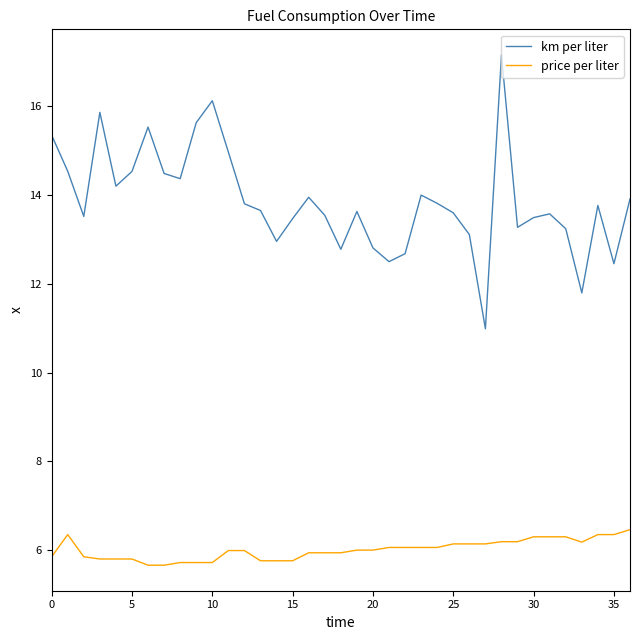

Which series has the largest range (max minus min)?

km per liter